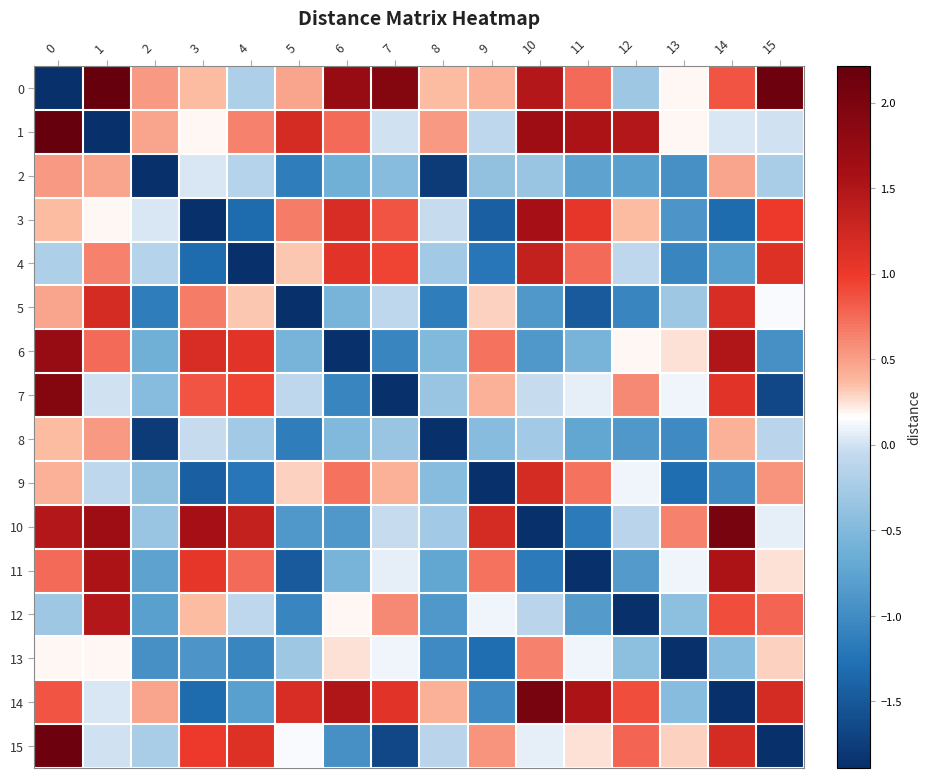

What is the difference between the highest and lowest values at 6?

3.6